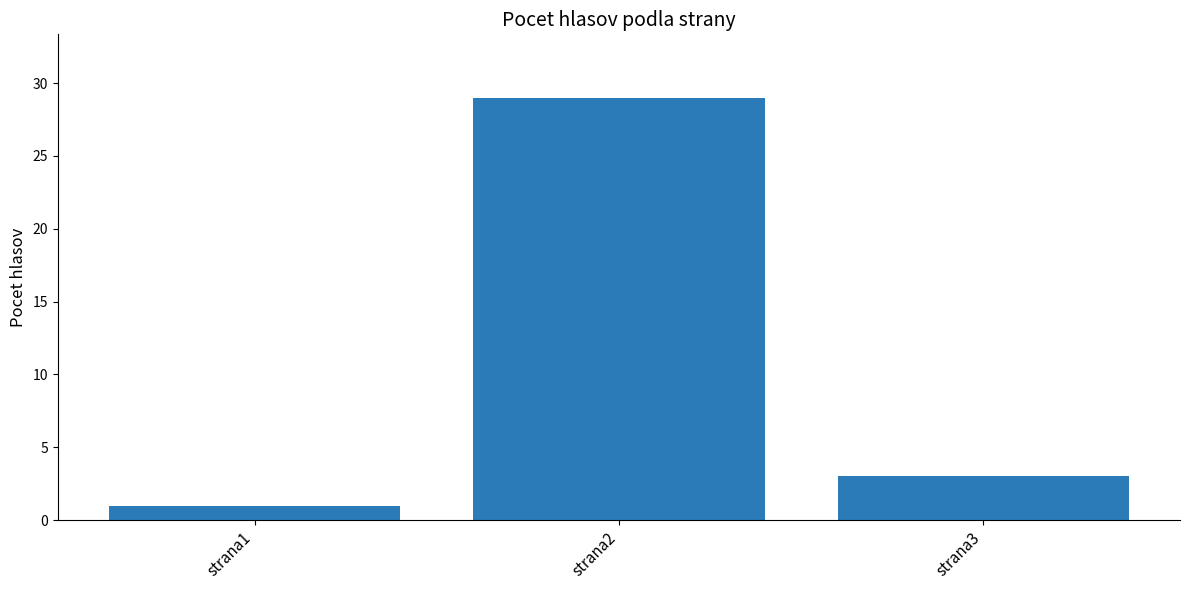

At which label is the value closest to 15?

strana3